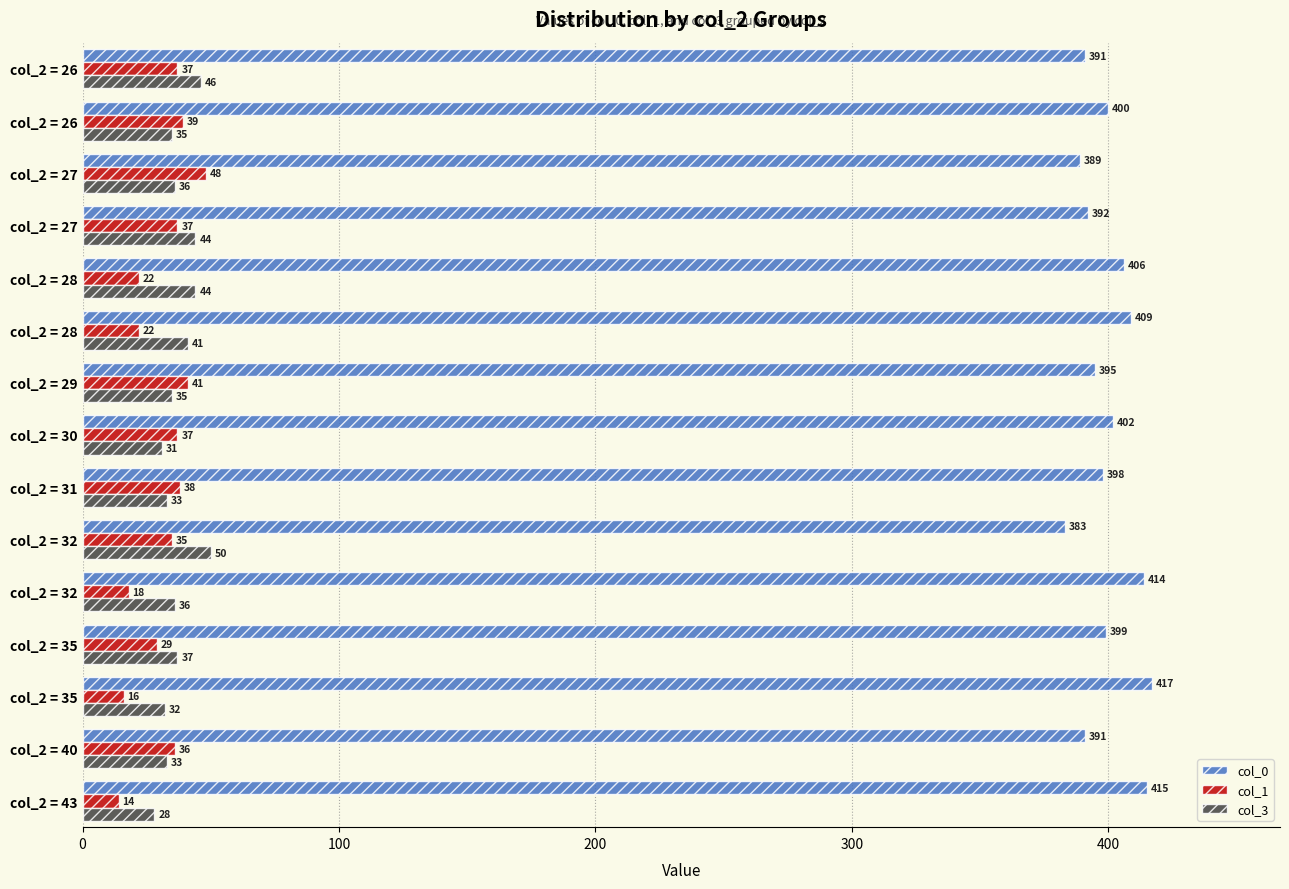

How many data points does each series have?

15